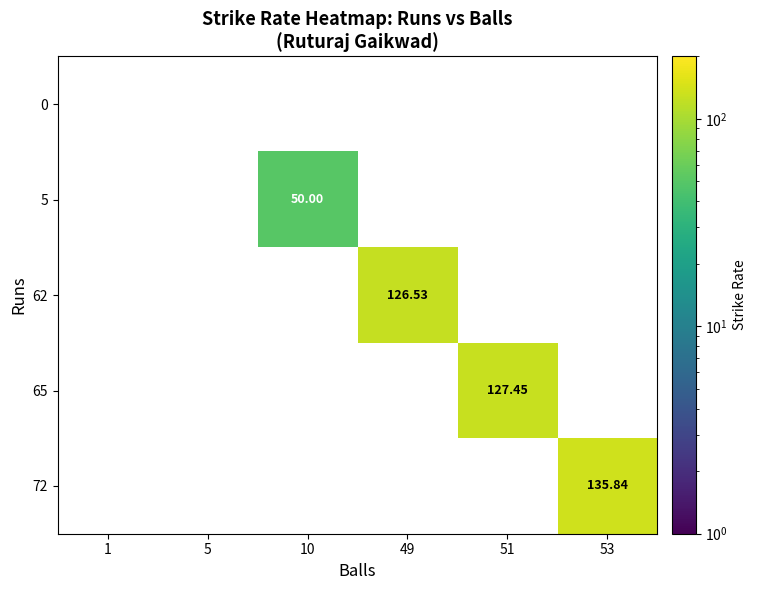

Which category has the lowest value in the 0 series?

1